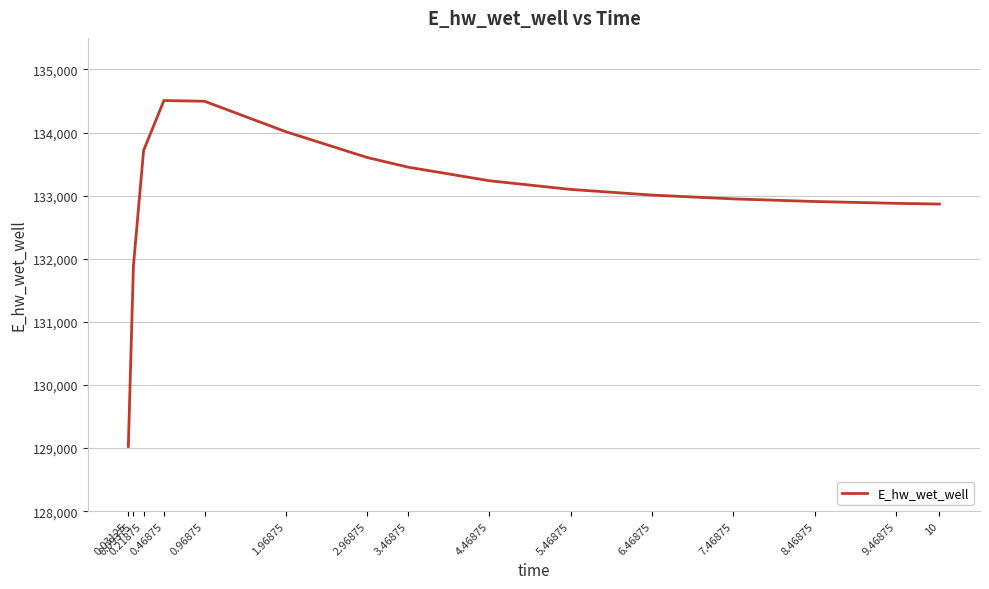

What is the change in value from 0.03125 to 2.96875?

+4578.5